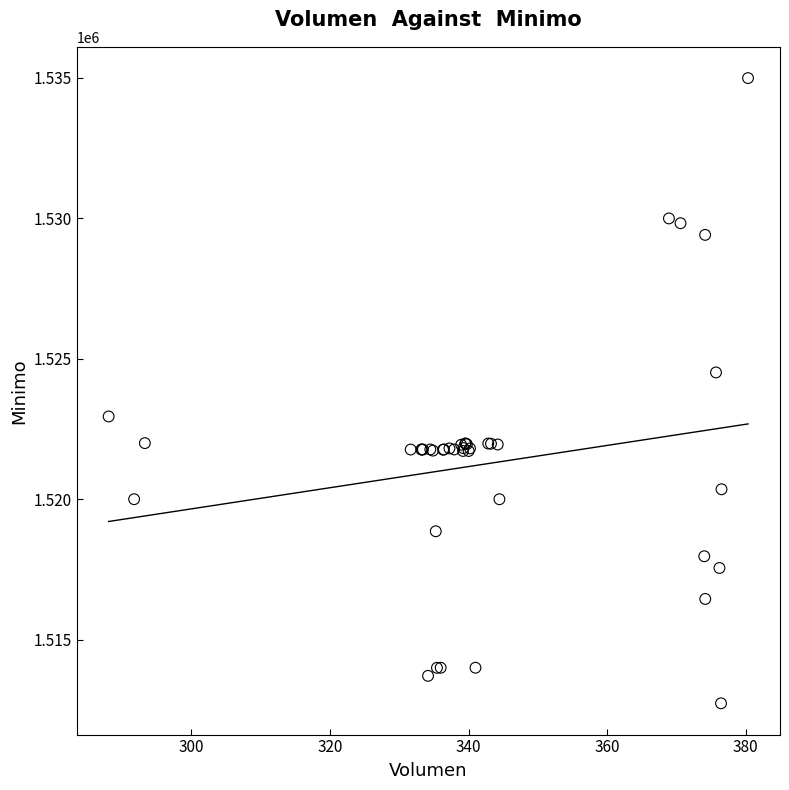

What Y value in the scatter plot is closest to 1523862?

1524513